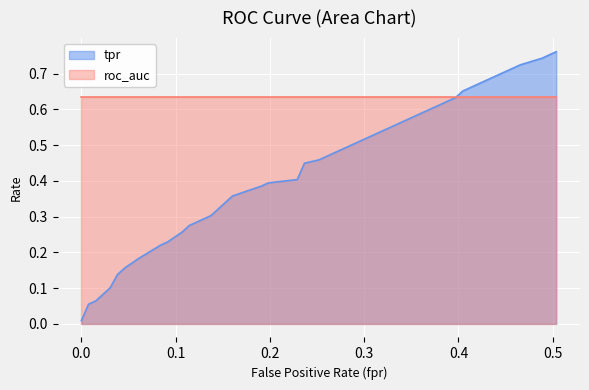

Rank the series by their average value, from lowest to highest.

tpr, roc_auc